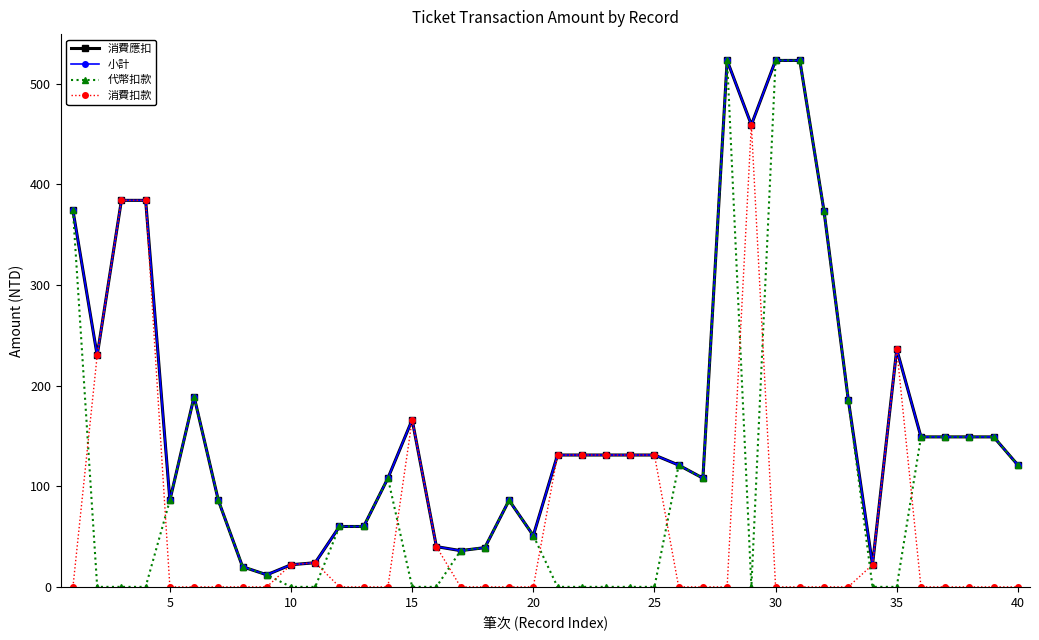

Does the chart have visible grid lines?

No